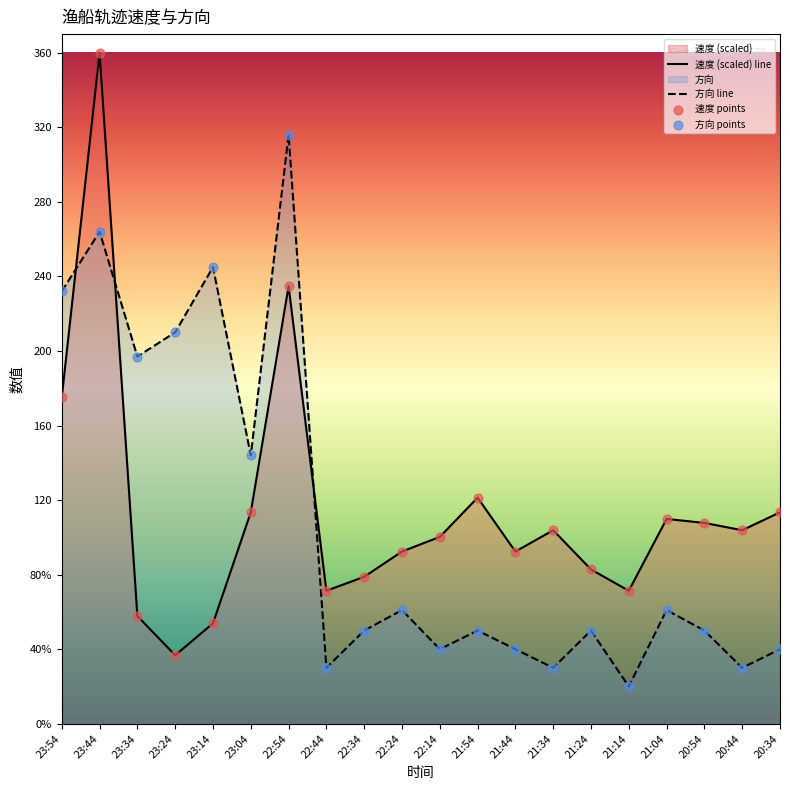

Which series contains the highest Y value?

速度 (scaled) line